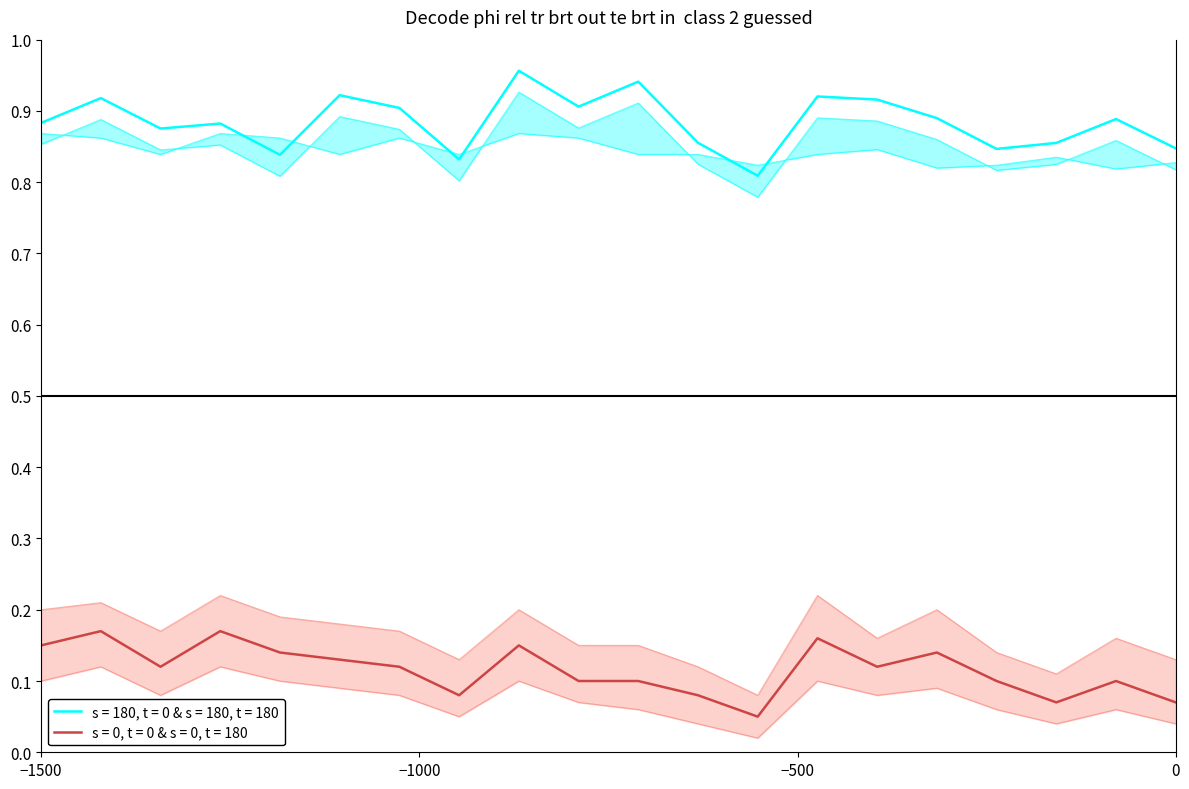

The ObjVal_mid series shows 0.0 at 7. True or false?

False